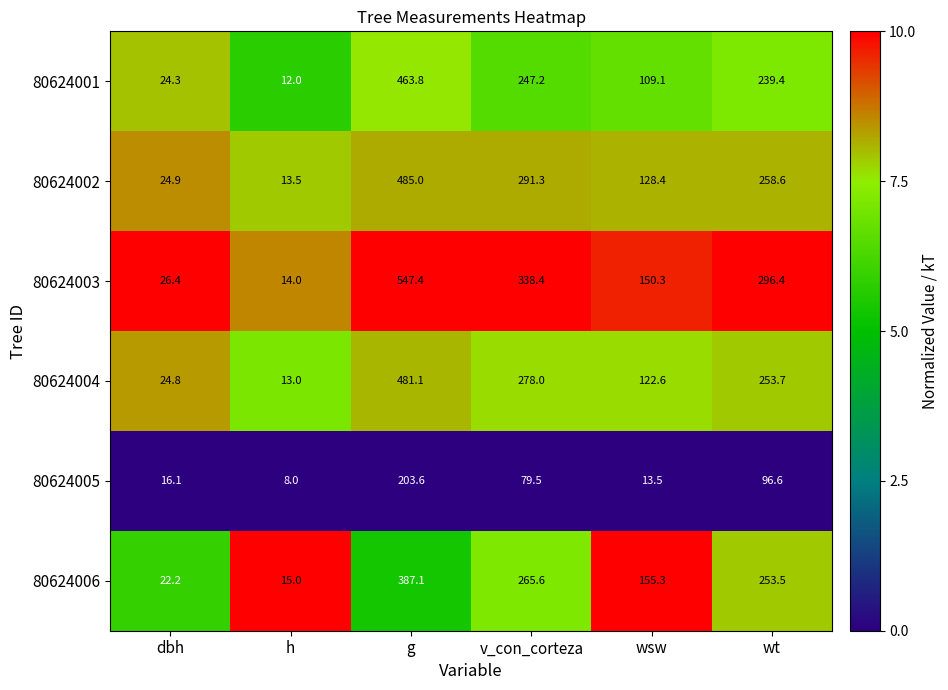

What is the highest value of the 80624001 series?

463.8